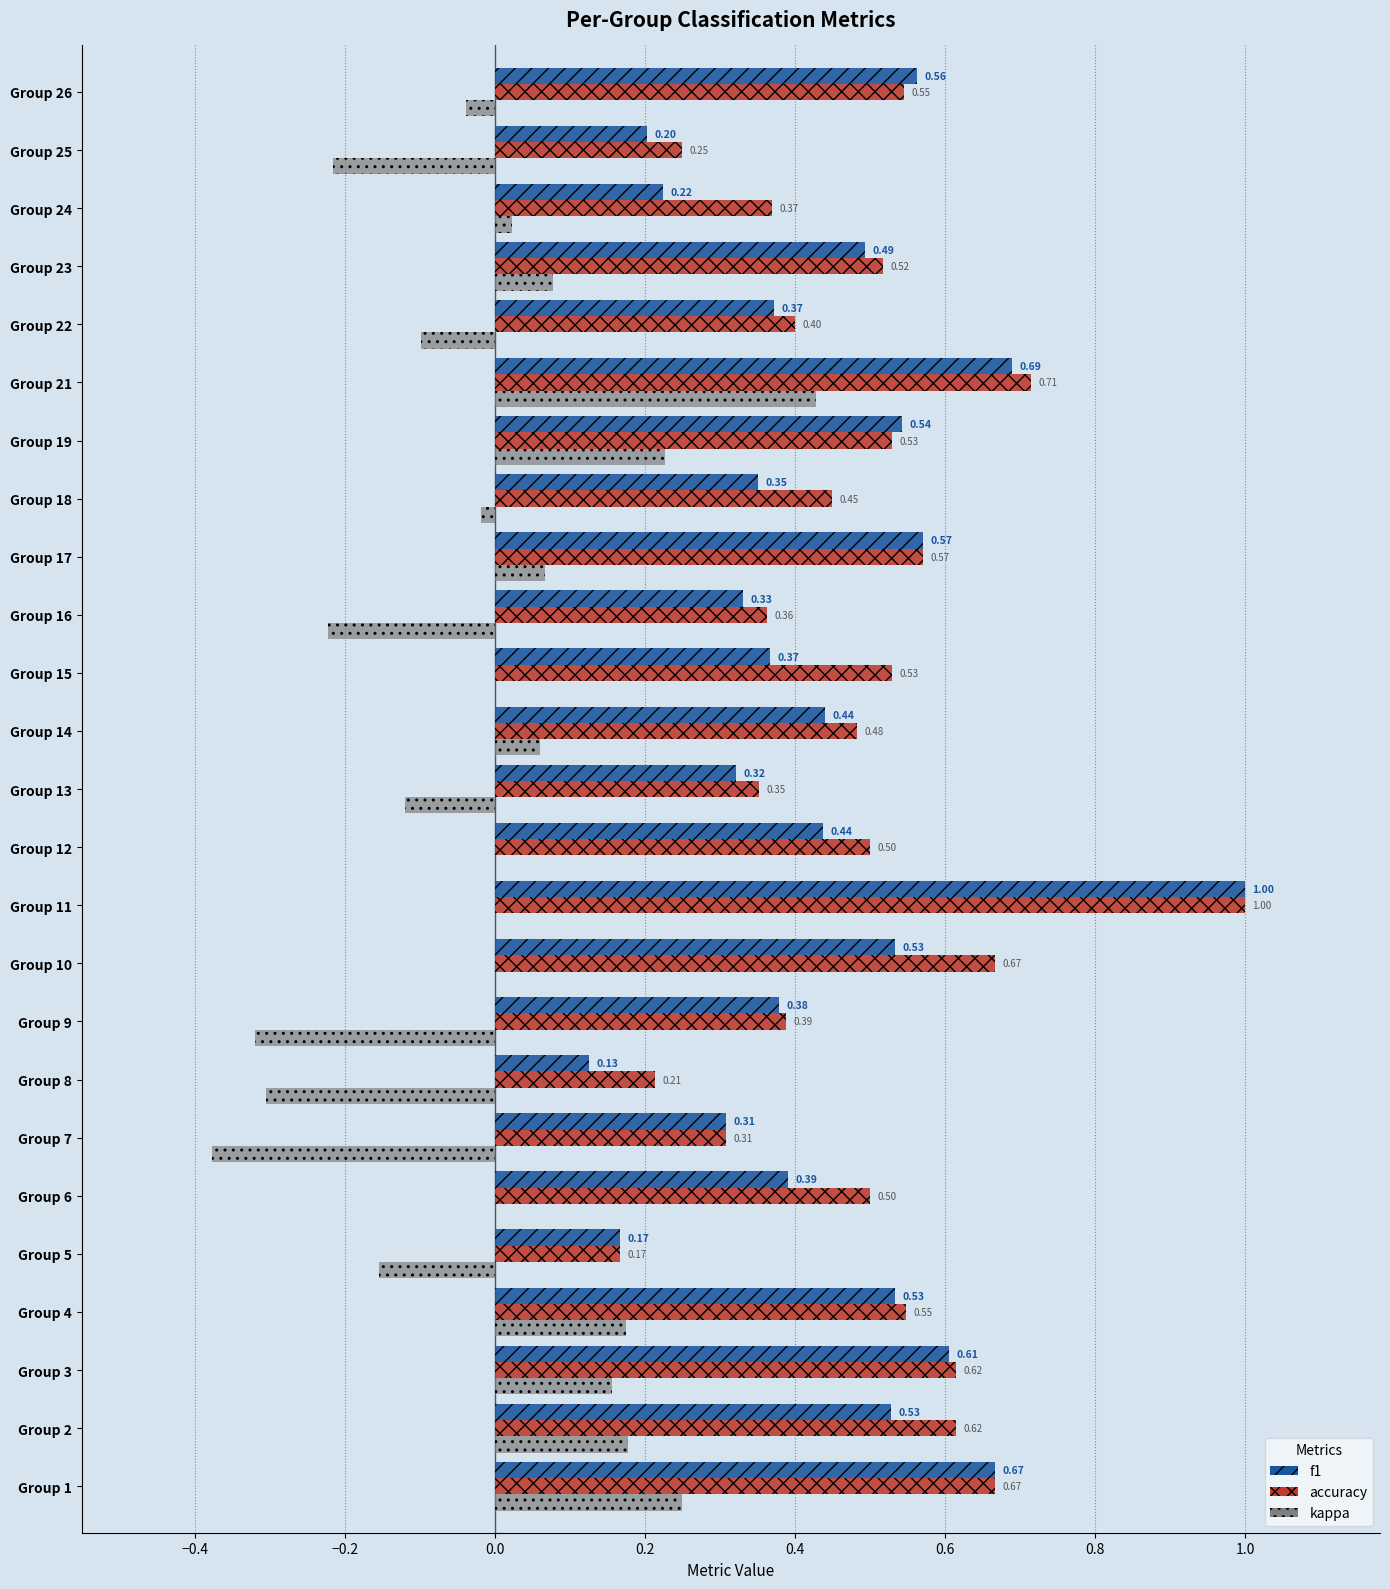

Which series changed the most between Group 7 and Group 8?

f1